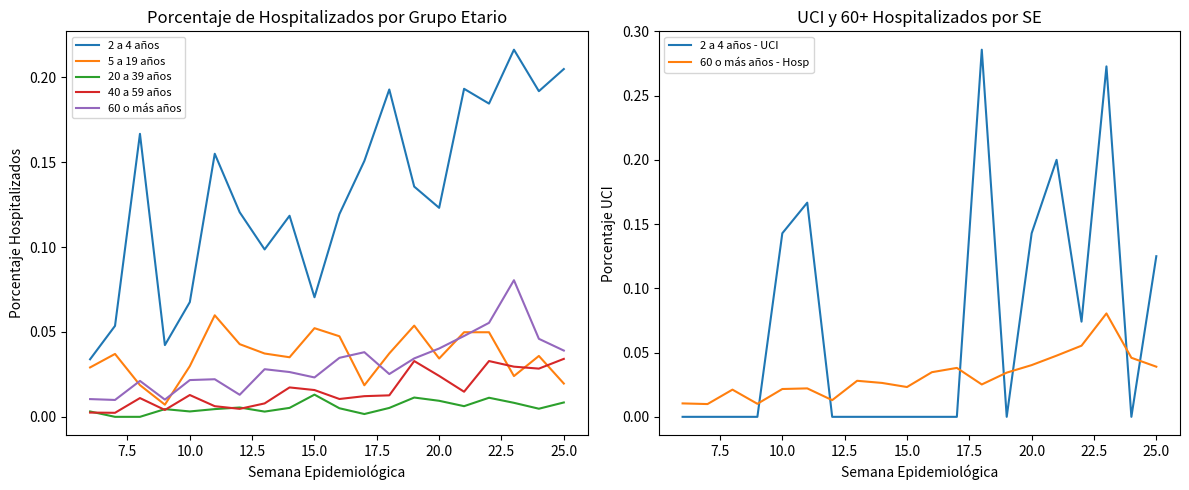

How many positive values does the 2 a 4 años - UCI series have?

8